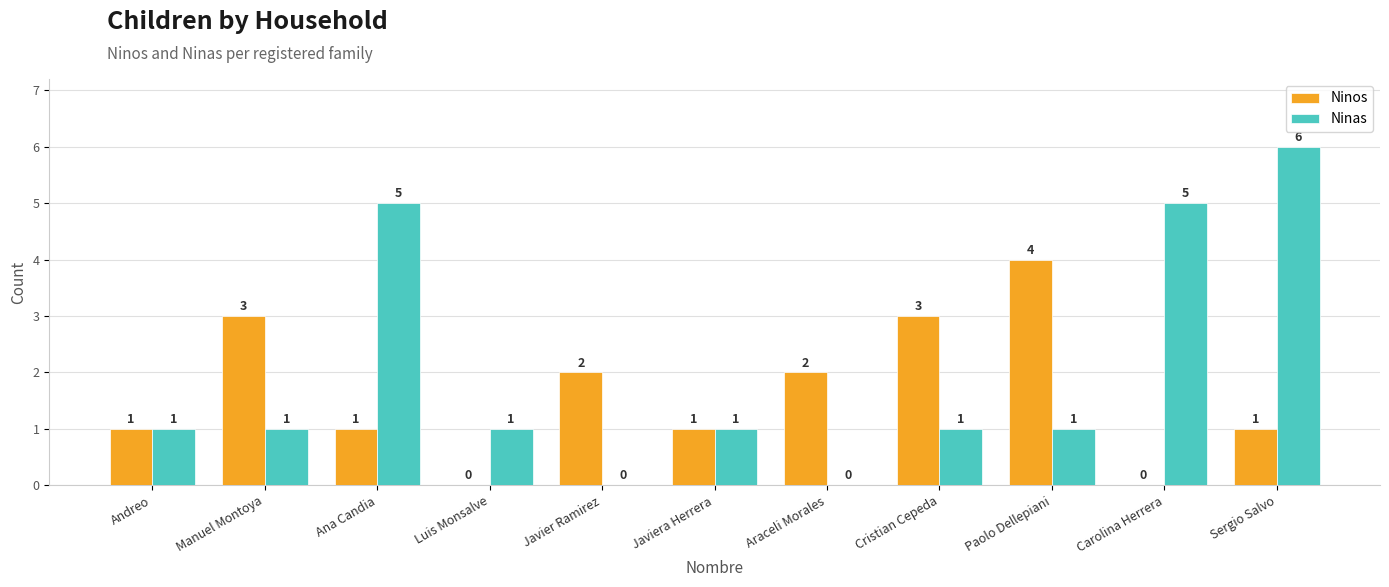

Does the chart contain stacked bars?

No